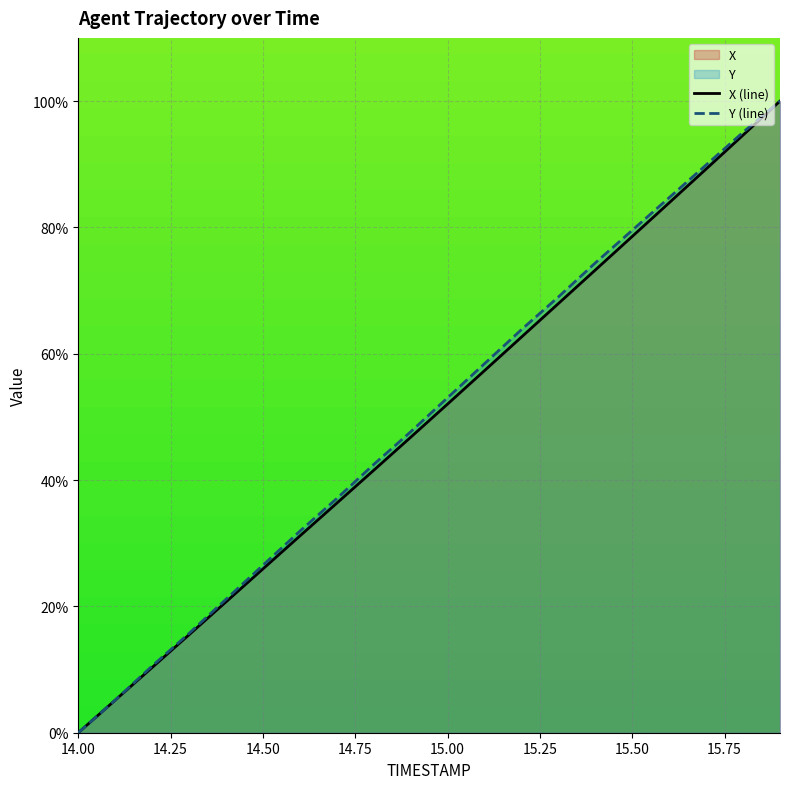

Which label corresponds to the smallest value in the chart?

14.00